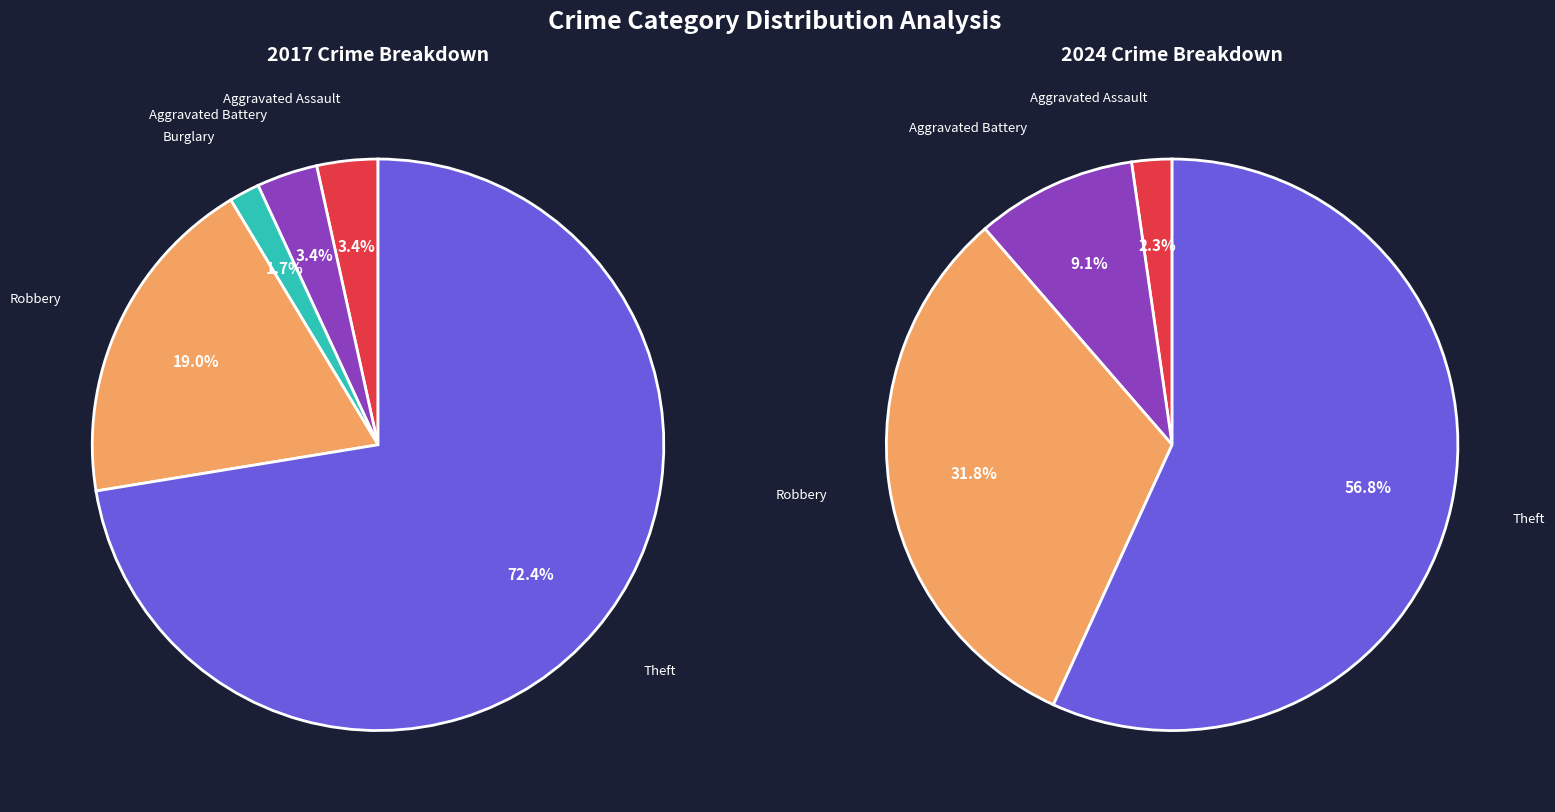

True or false: values_2017 accounts for 11% of the total.

False